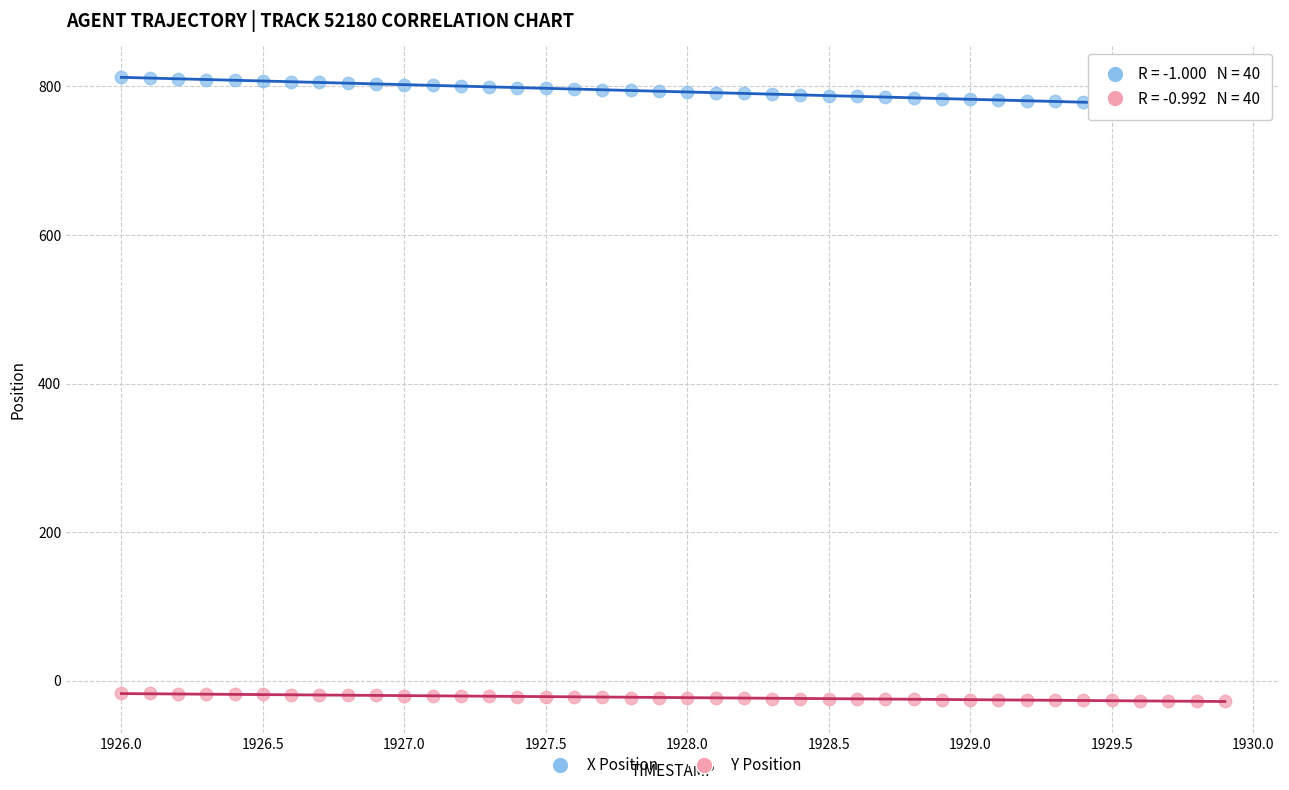

Which series reaches the minimum Y coordinate?

Y Position